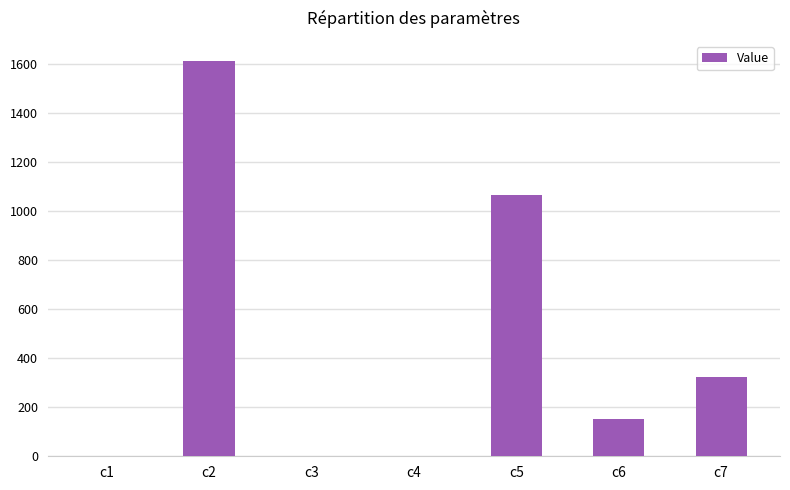

Between c5 and c6, which is larger?

c5